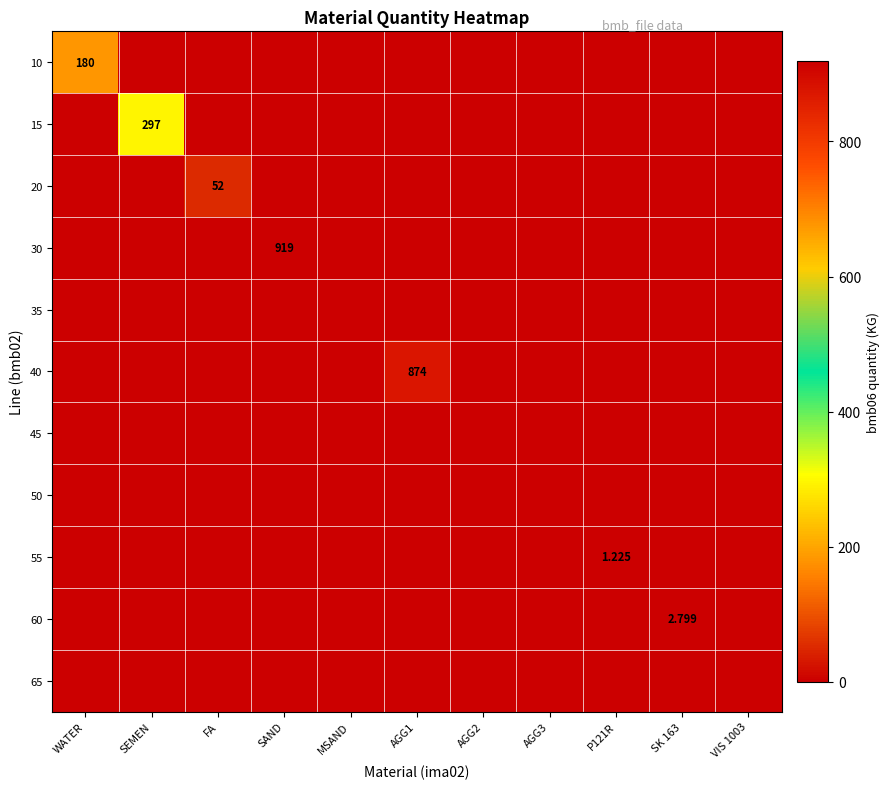

Is the value of 40 at SEMEN greater than the value of 55 at VIS 1003?

No